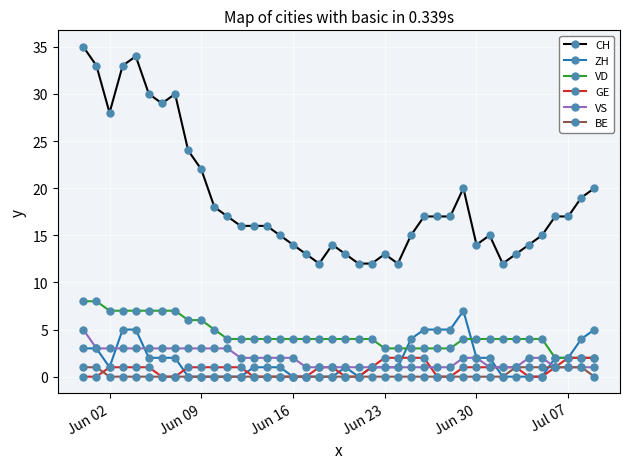

What are all the series names shown in the legend?

CH, ZH, VD, GE, VS, BE